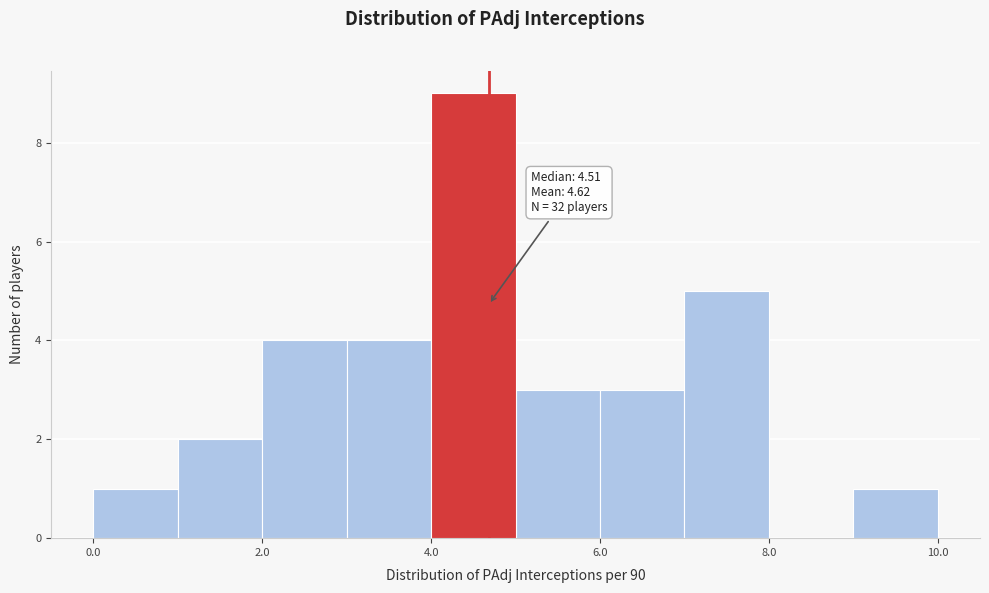

Over which range of the x-axis is the bar tallest?

4 to 5